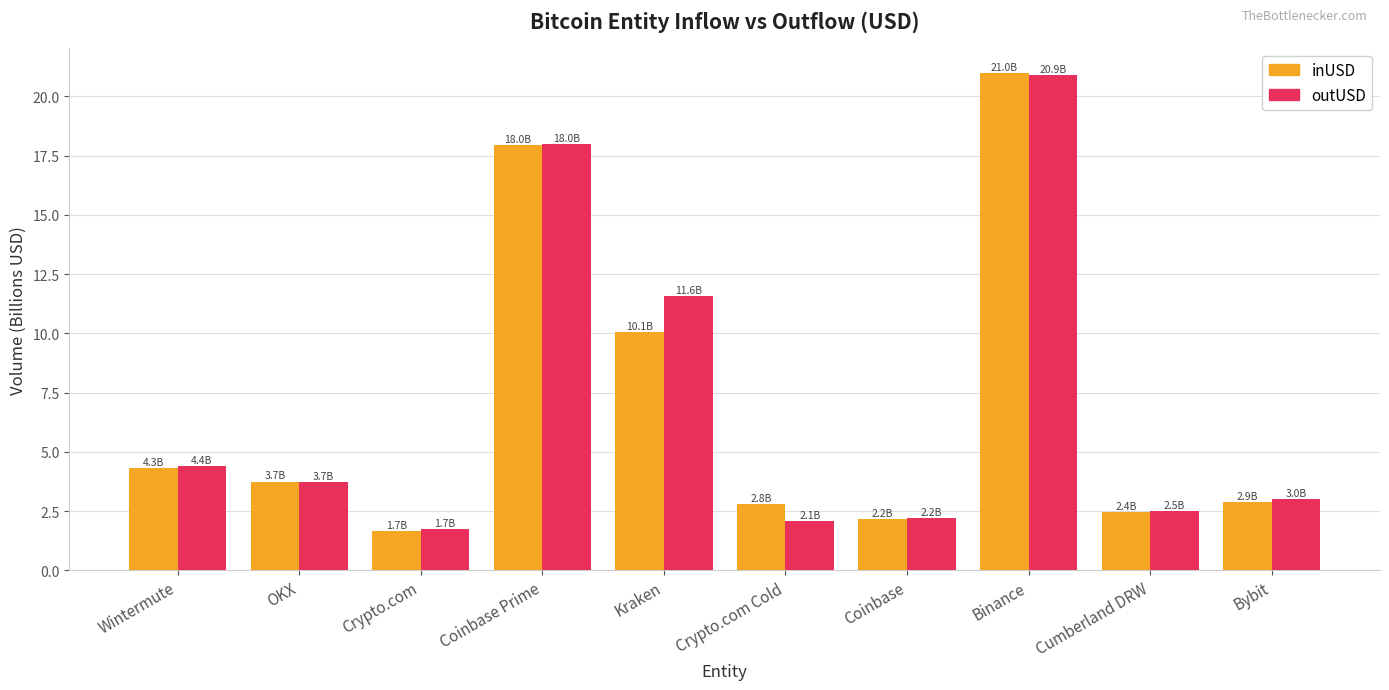

Is it true that inUSD equals 34.2 at Binance?

False